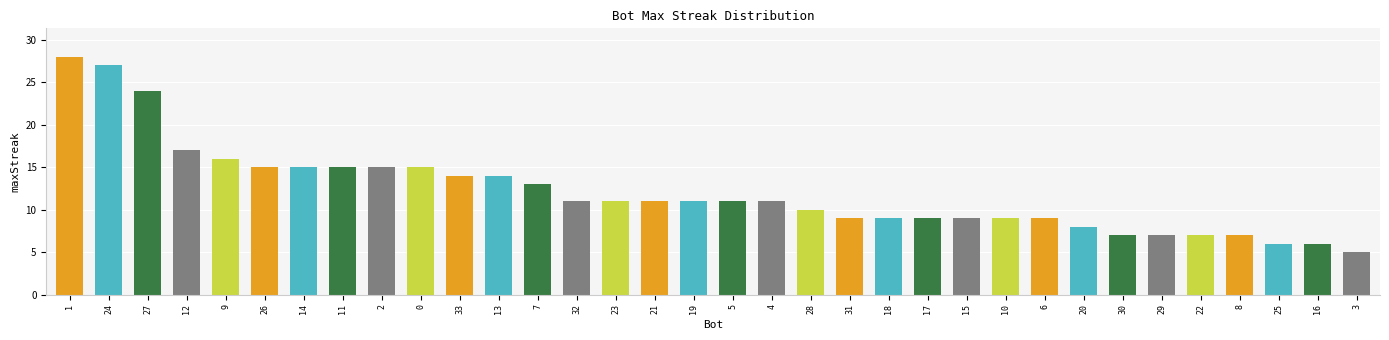

What is the maximum value shown in the chart?

28